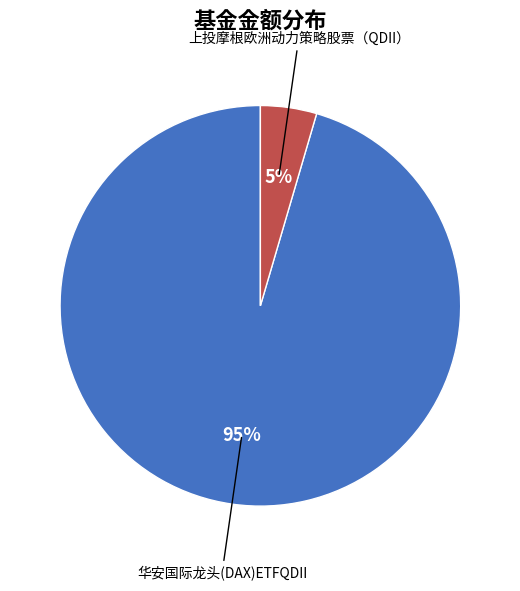

How many slices are in this pie chart?

2